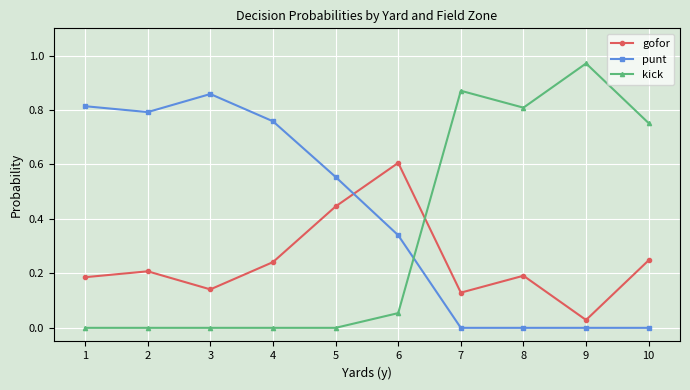

Rank the series at 9 from lowest to highest value.

punt, gofor, kick